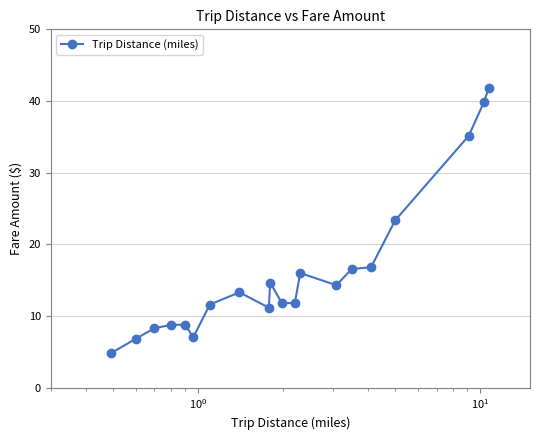

What is the value of the 6th point from the left?

7.0